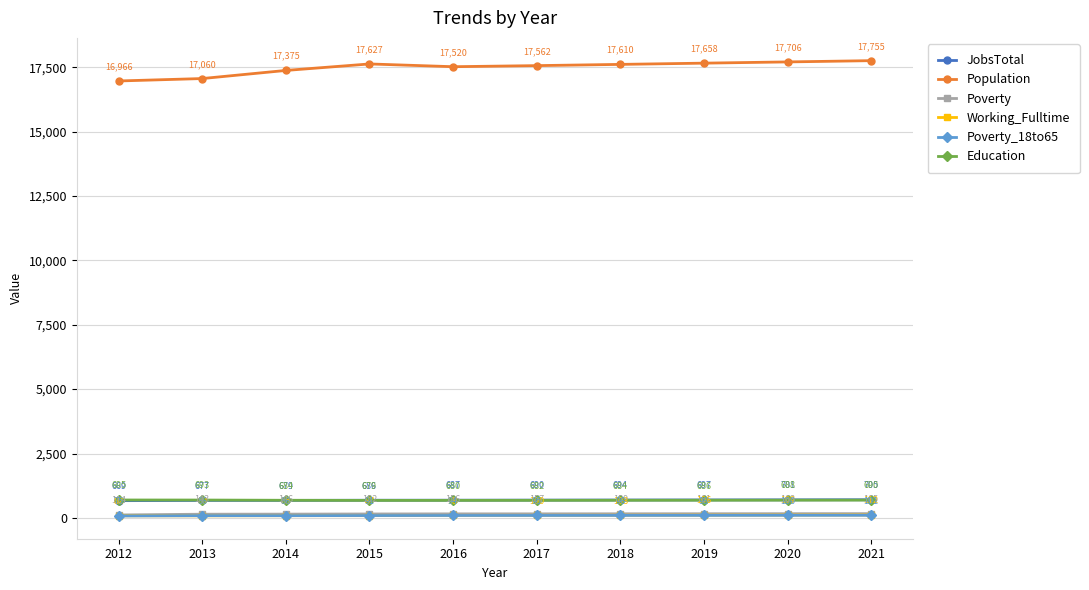

How many lines are shown in the chart?

6